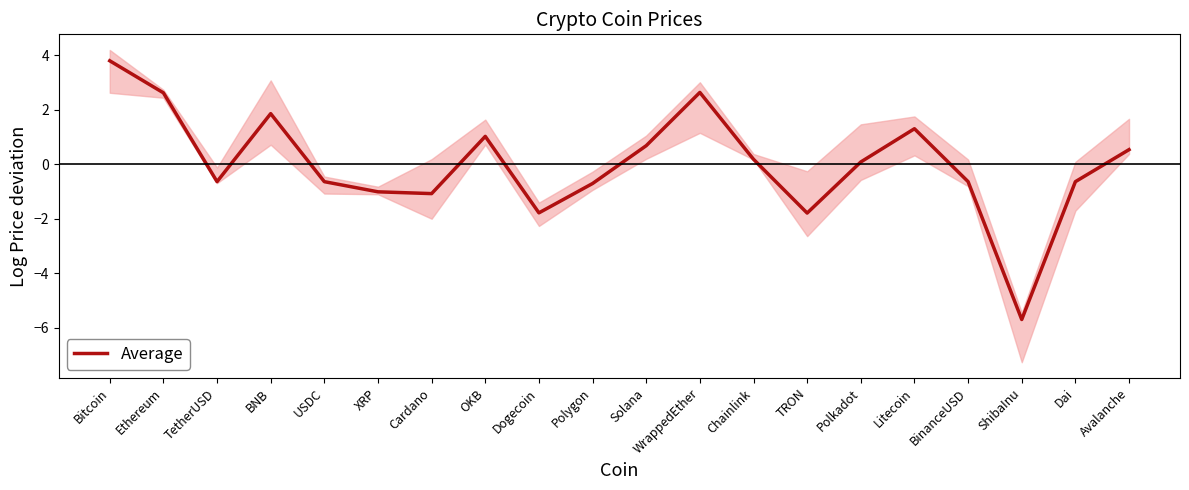

How many categories are shown in the chart?

20